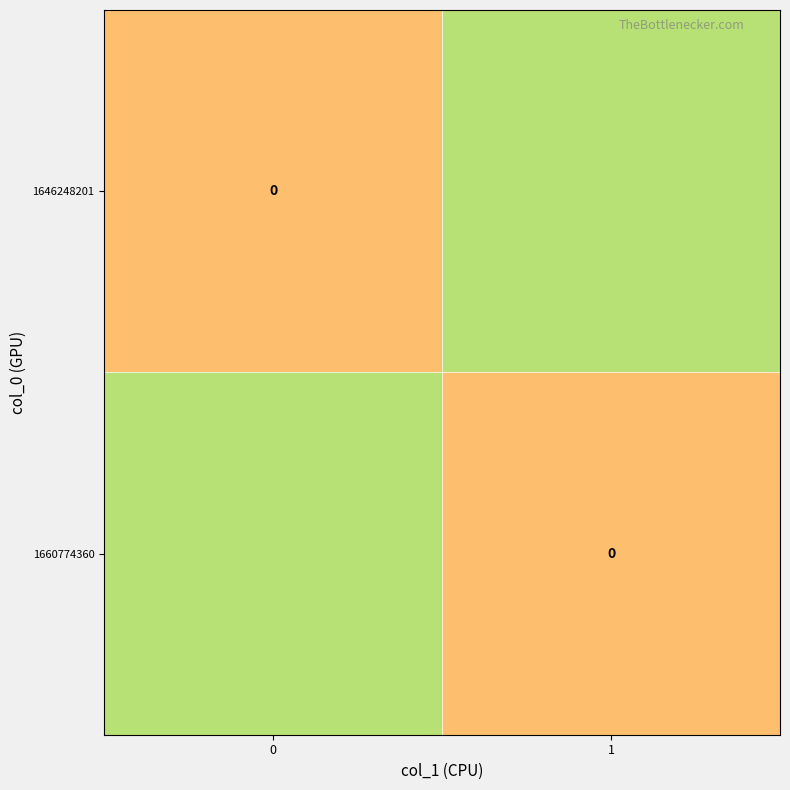

How many data points in 1660774360 are above 0?

1